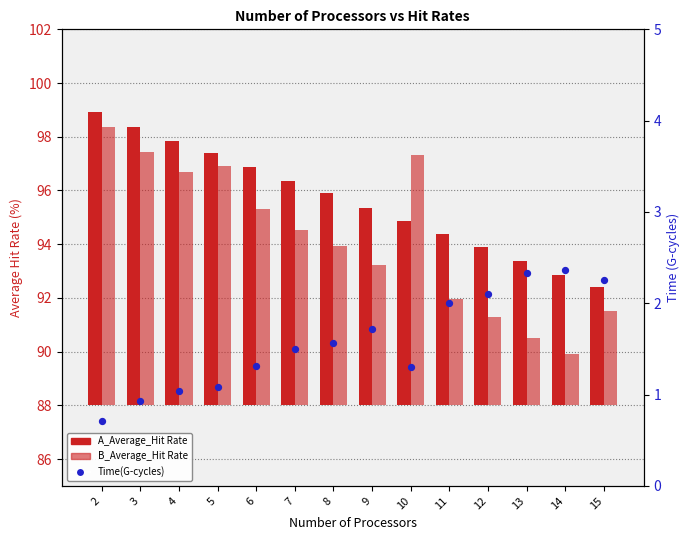

Which series has the widest spread of Y values?

B_Average_Hit Rate